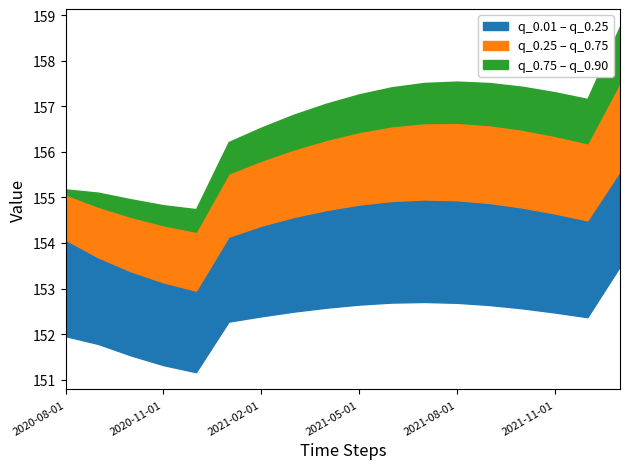

What is the sum of all q_0.25 values?

2779.1